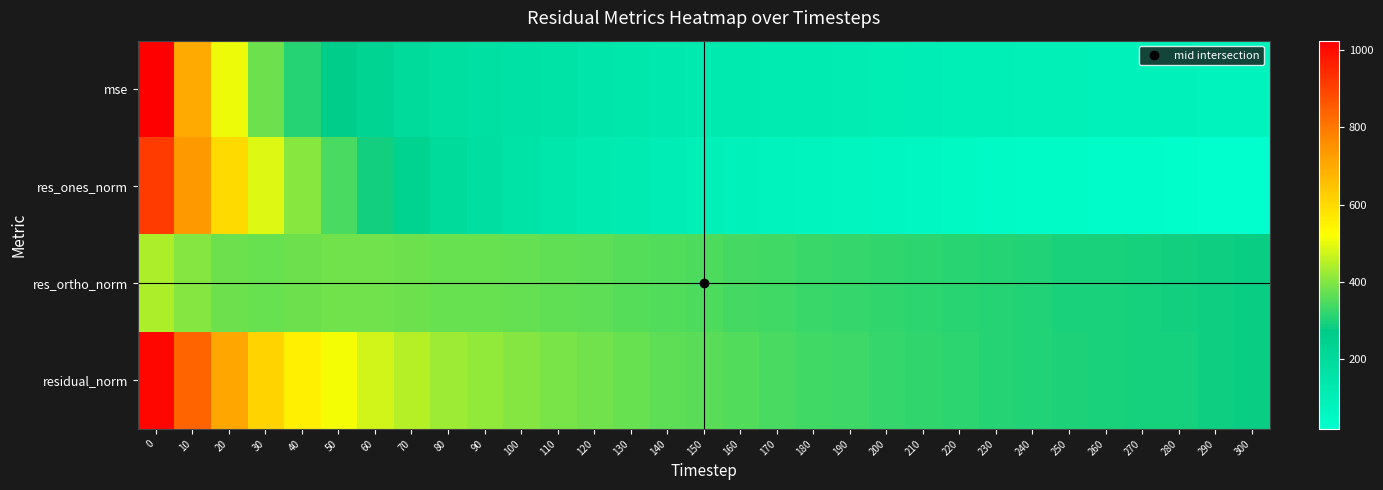

What is the maximum value shown in the chart?

1024.8